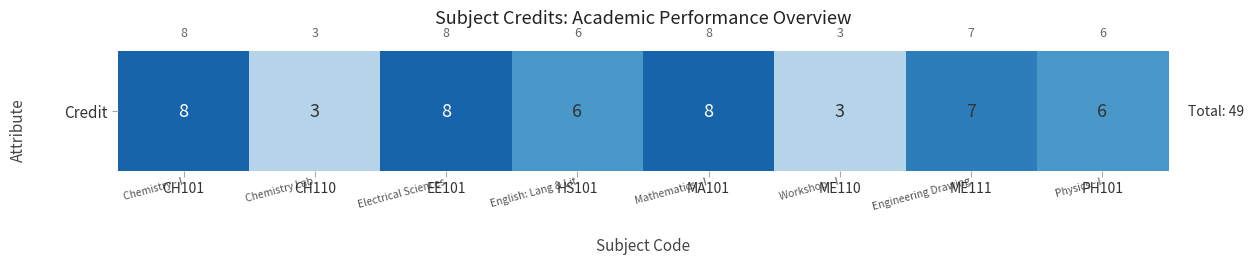

Reading left to right, transcribe all the data shown in this chart.

8	3	8	6	8	3	7	6